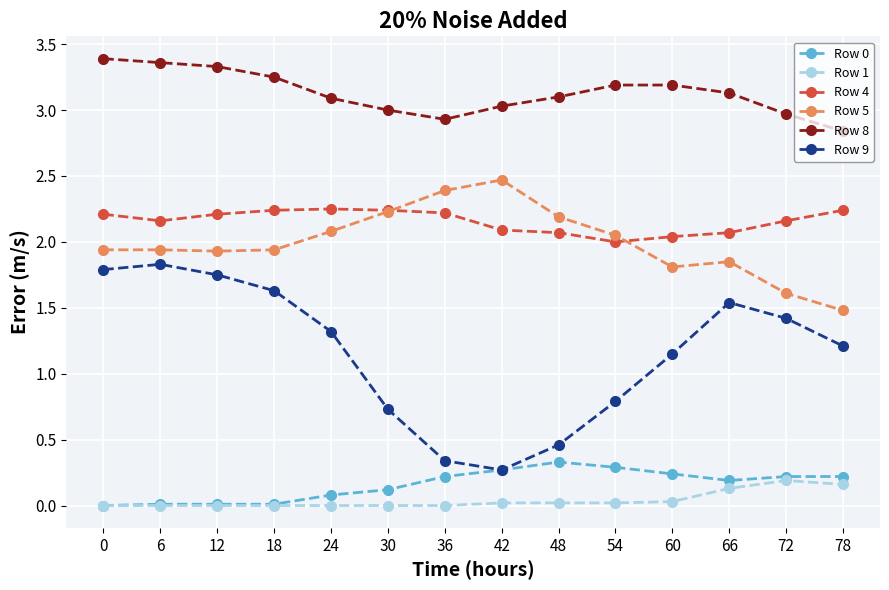

The value of Row 0 at 78 is 0.2. True or false?

True